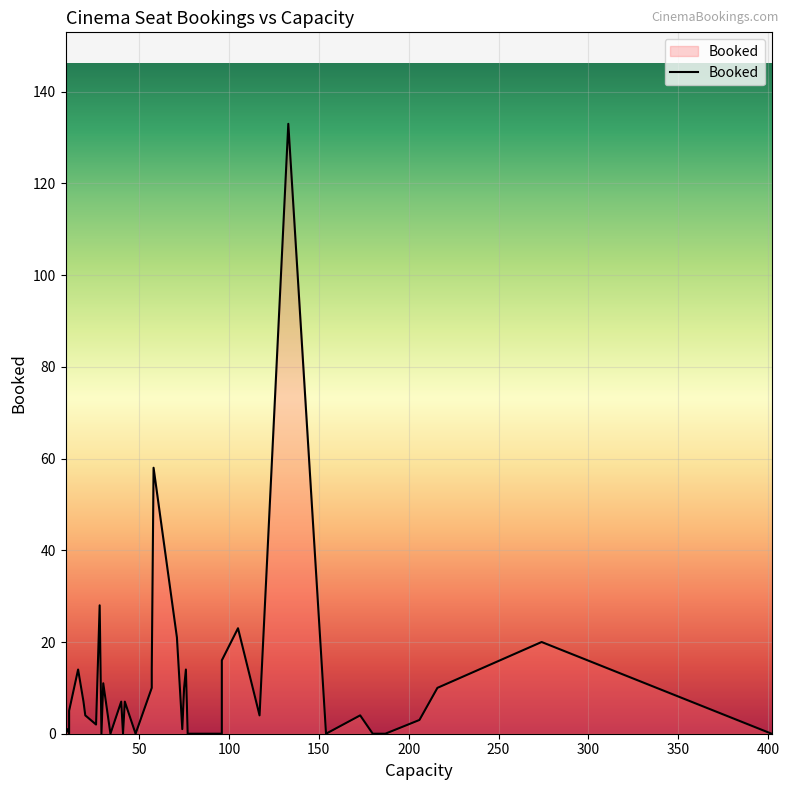

List the labels in order of value, largest first.

8, 9, 7, 11, 18, 36, 6, 10, 26, 34, 19, 25, 29, 33, 0, 5, 39, 4, 14, 15, 21, 23, 17, 12, 38, 1, 2, 3, 13, 16, 20, 22, 24, 27, 28, 30, 31, 32, 35, 37